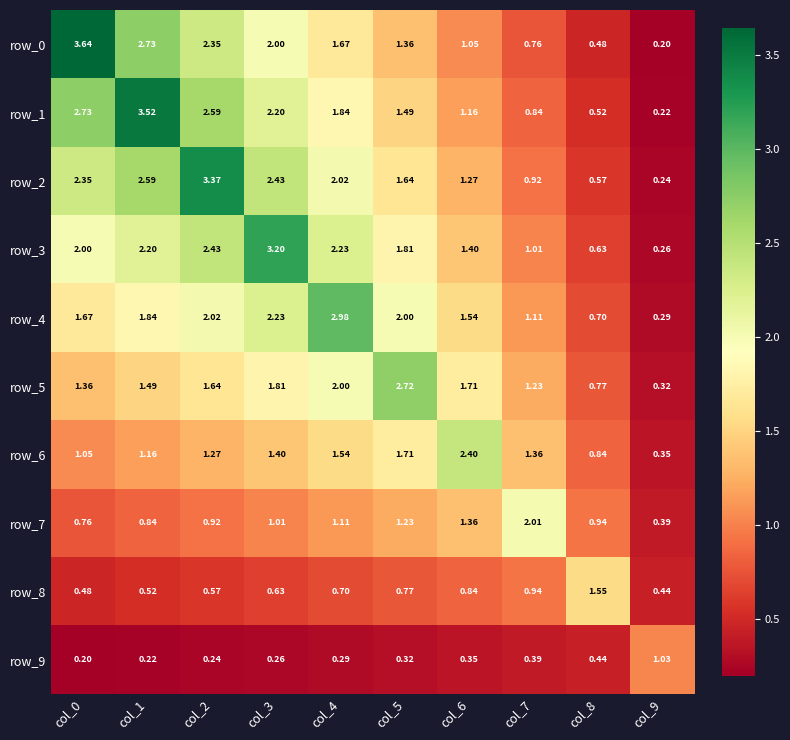

At which label does row_1 reach its peak?

col_1